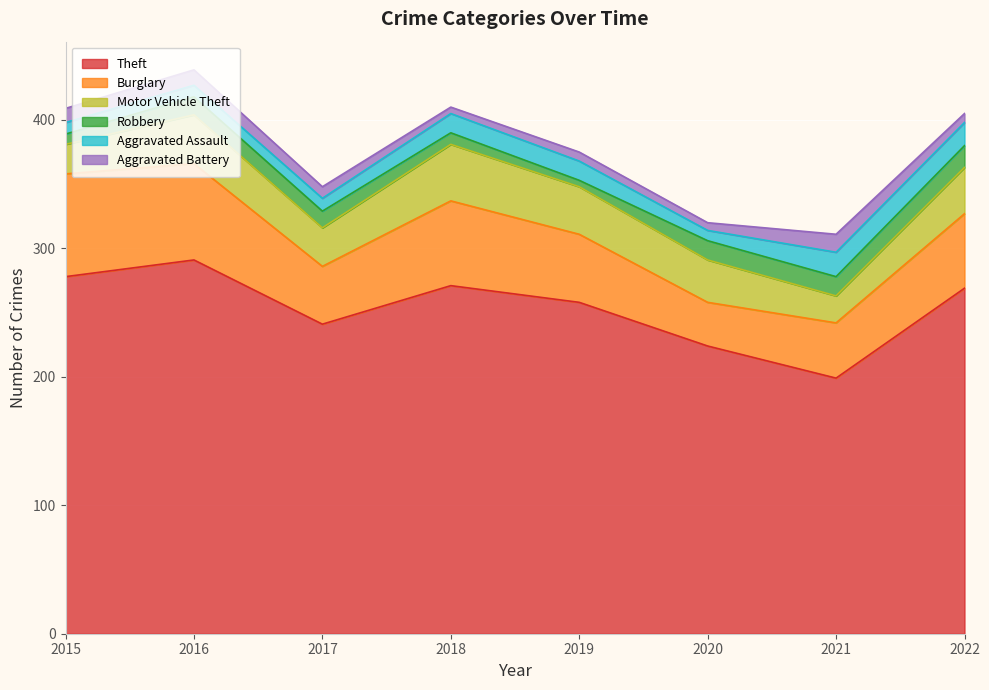

Does the chart display data point markers on the line(s)?

No